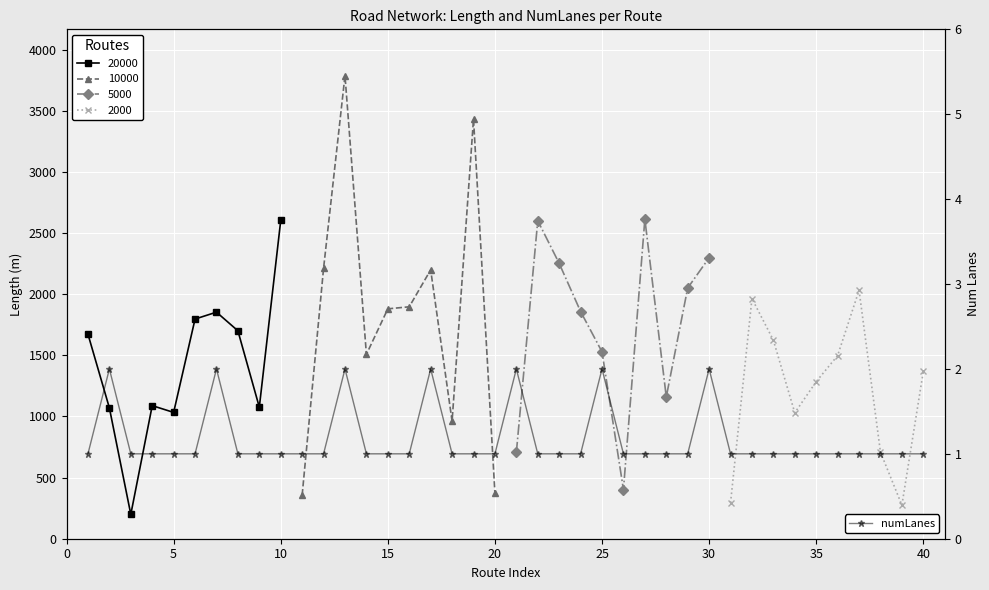

What is the label of the 9th point from the left?

40